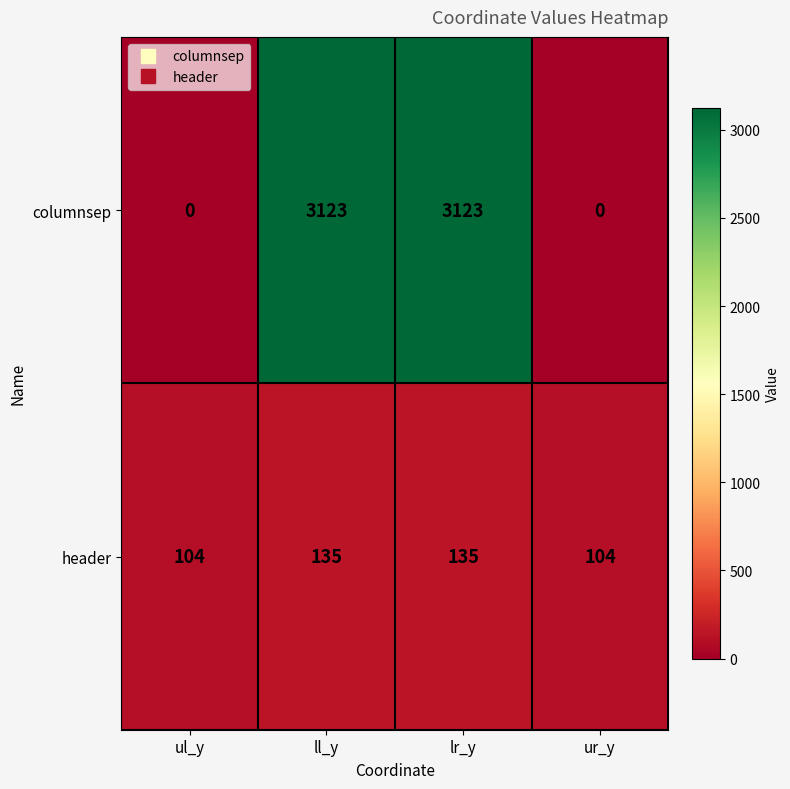

What value does the header series have at lr_y, to the nearest 5?

135